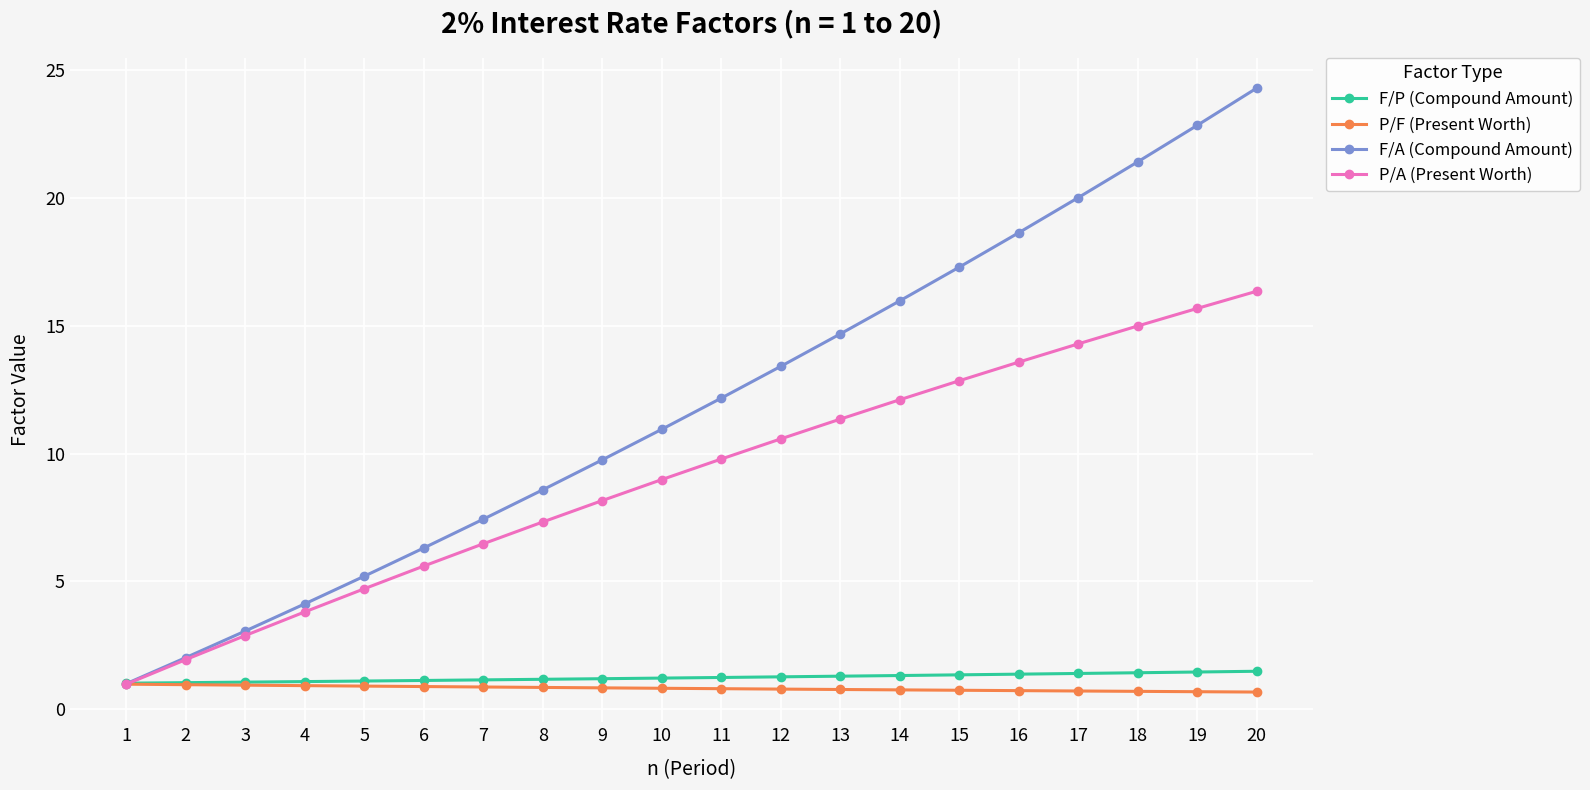

What is the difference between the highest and lowest values at 7?

6.6